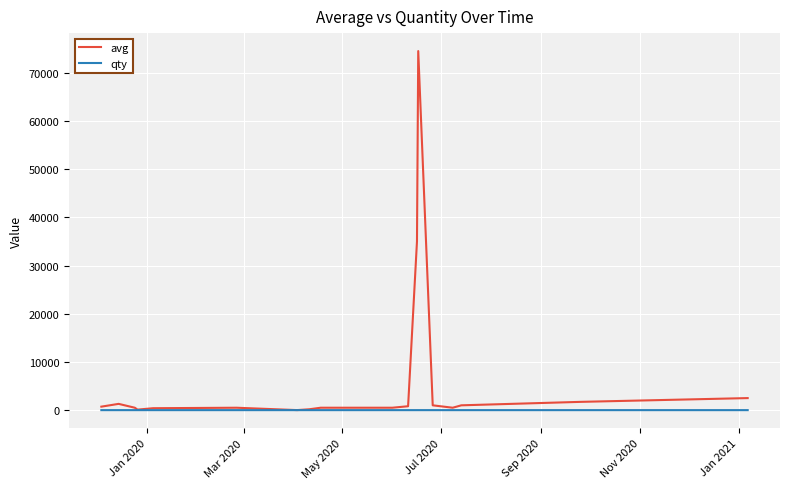

Which series has the widest spread of values?

avg